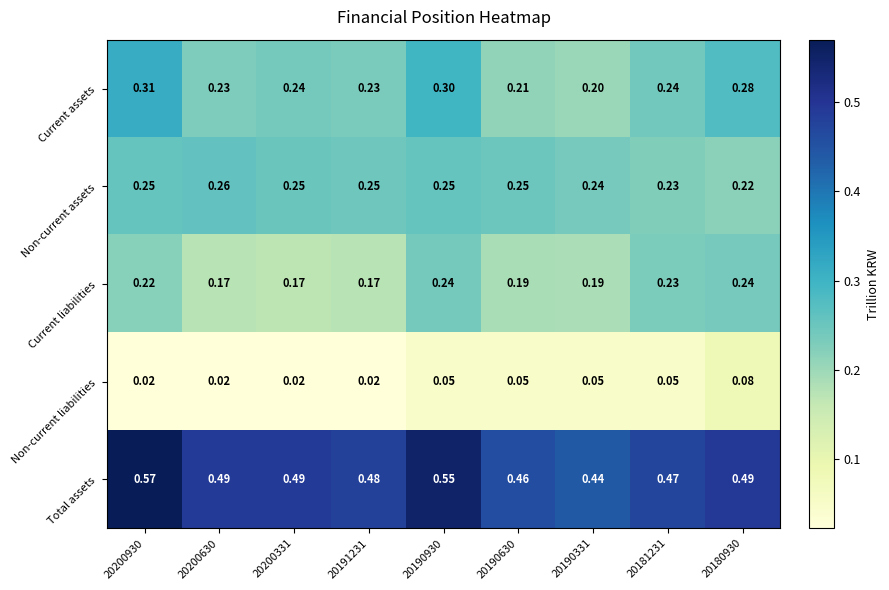

Is the value of Non-current liabilities at 20190930 greater than the value of Current assets at 20200930?

No